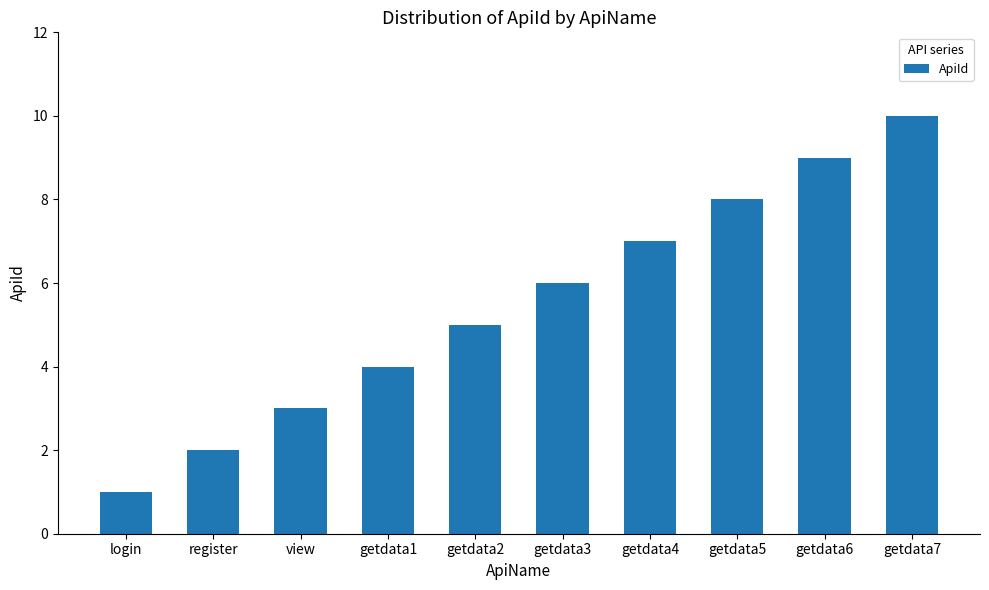

Is it true that the value at getdata2 is 5?

True